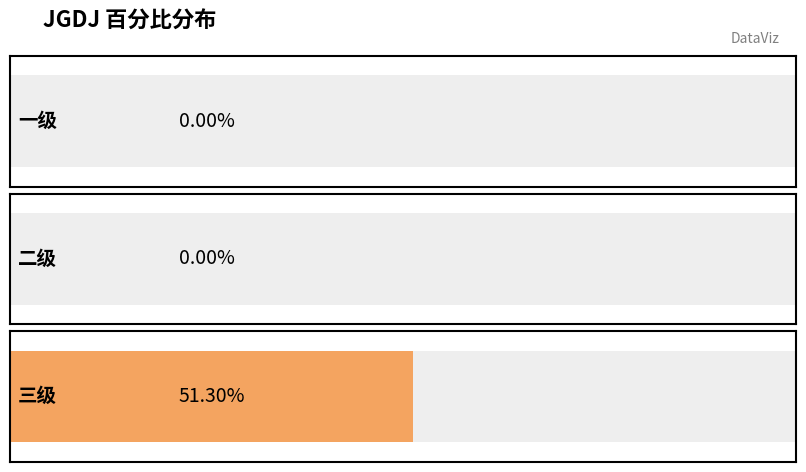

At which category does the chart reach its peak across all series?

三级